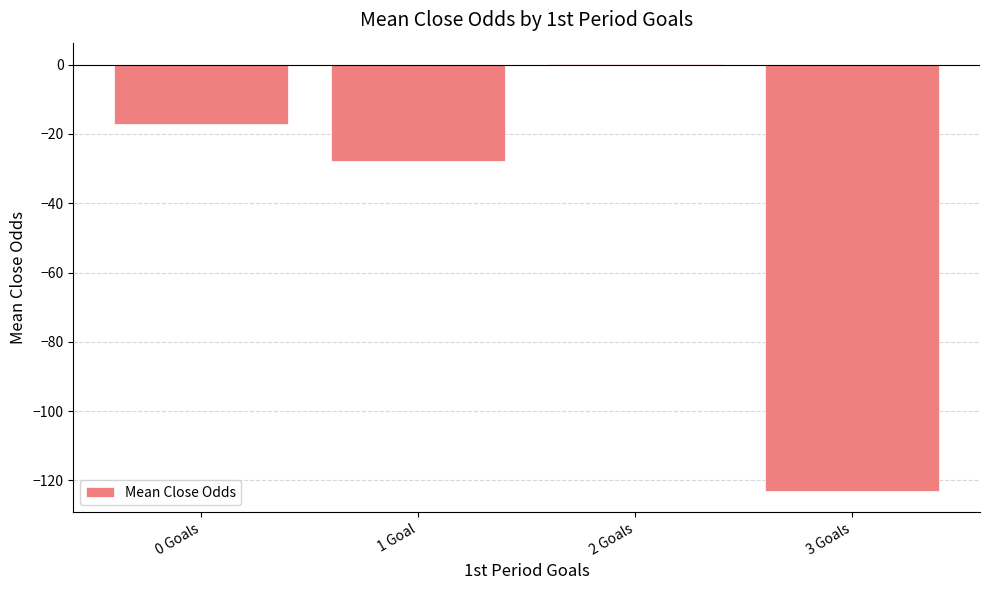

What is the greatest value displayed?

0.2